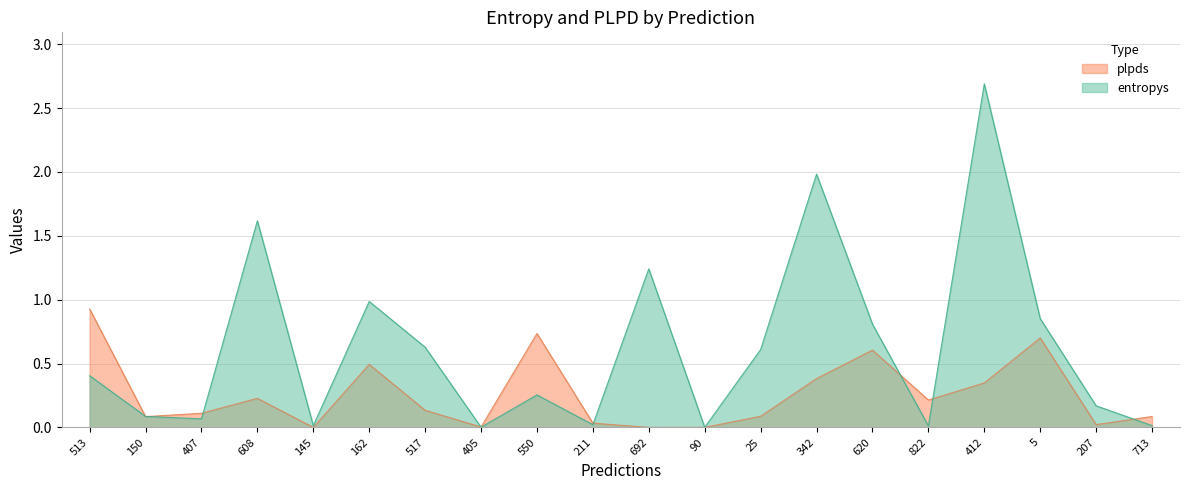

At which category does the chart reach its peak across all series?

412